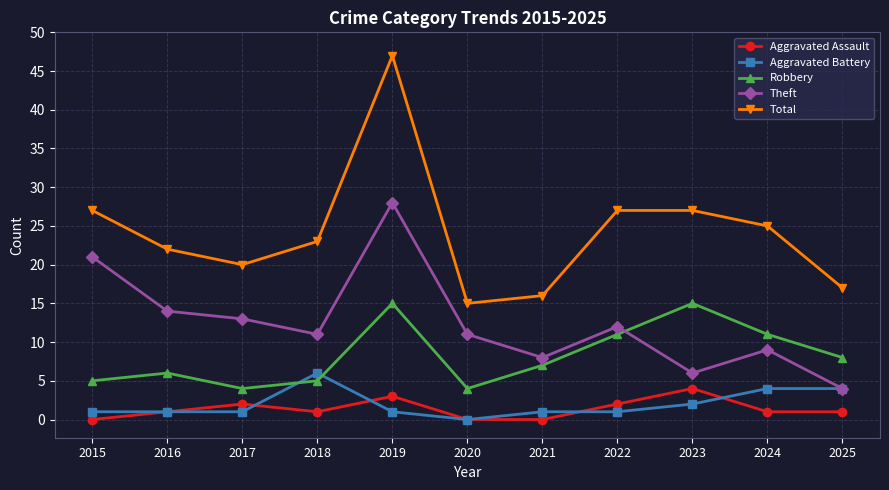

At which label does Theft reach its minimum?

2025